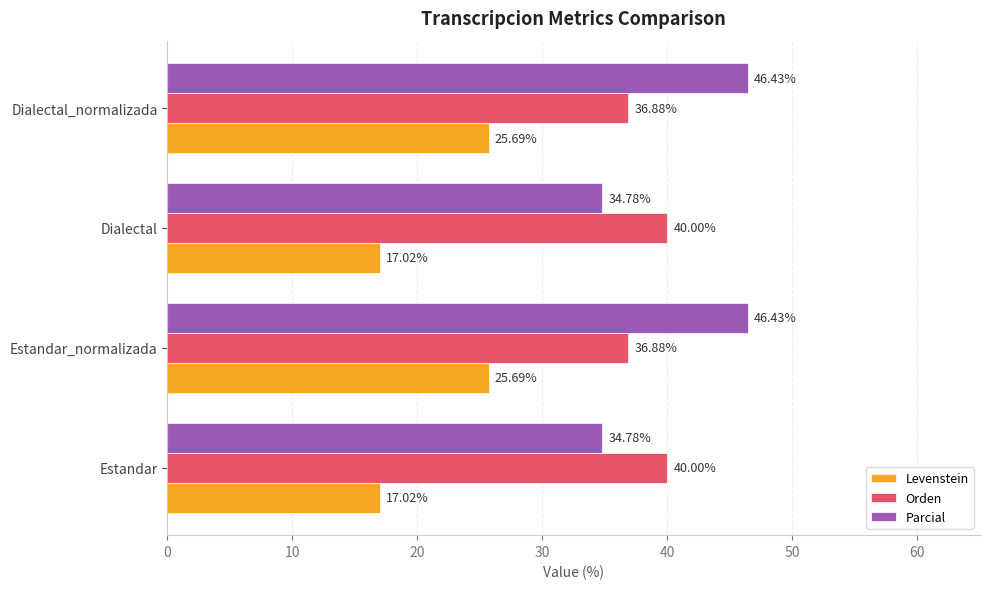

What is the difference between the second highest and second lowest values in the Parcial series?

11.6